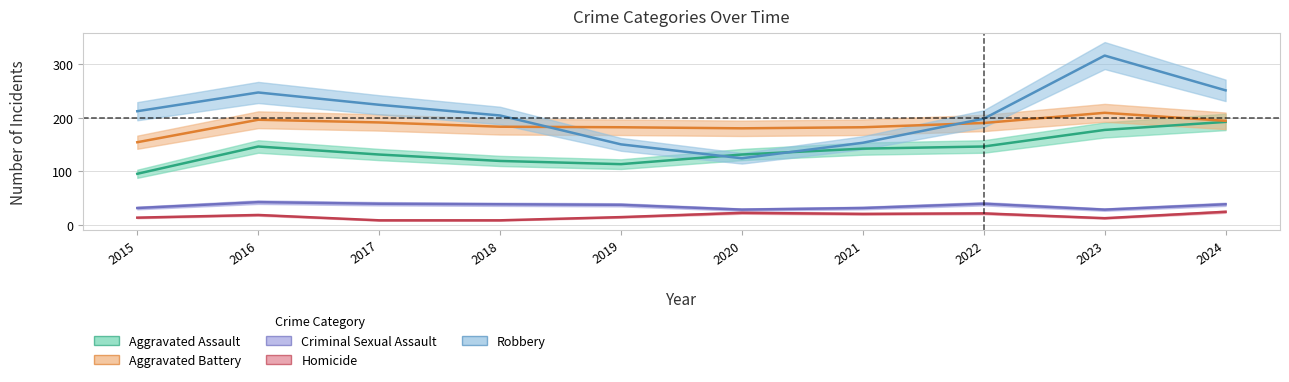

True or false: Aggravated Battery has a value of 180 at 2020.

True